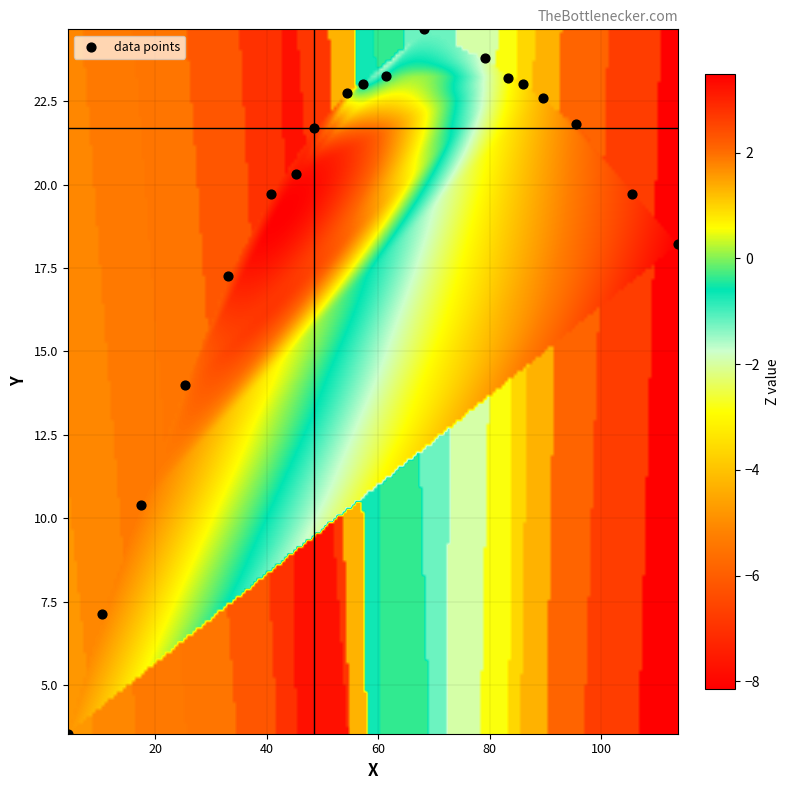

What is the range of Y values (max minus min)?

21.1